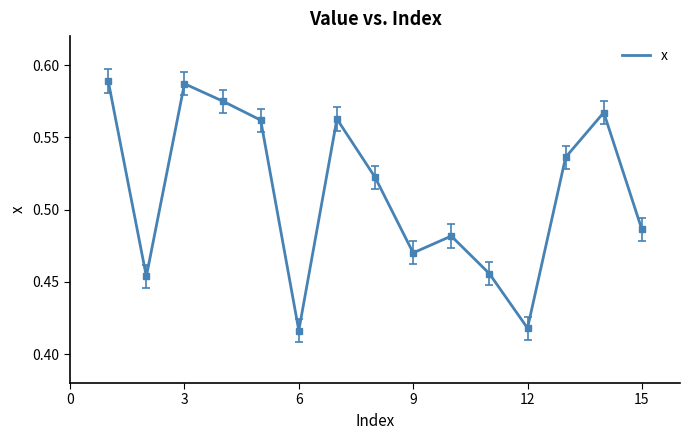

True or false: there are more than 0 points higher than both neighbors.

True